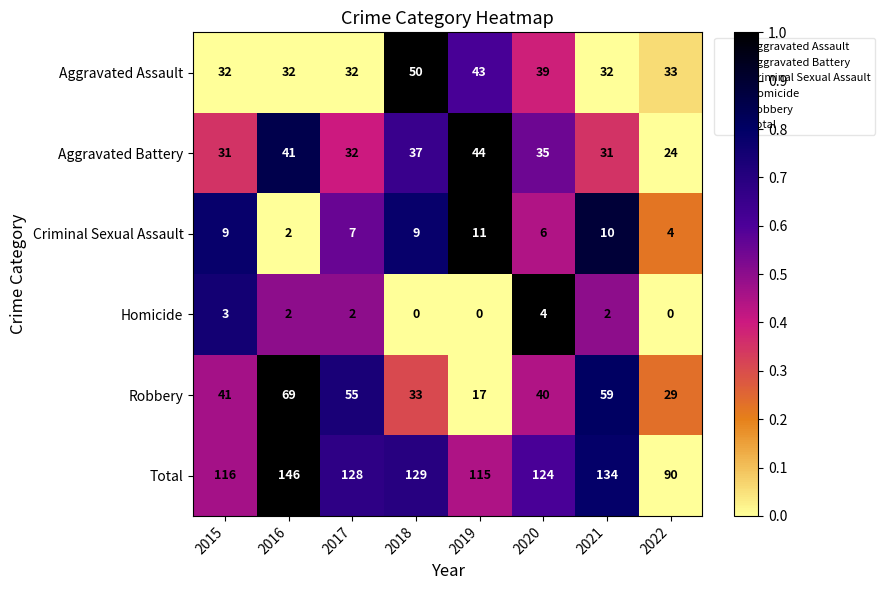

How many distinct data groups are displayed?

6